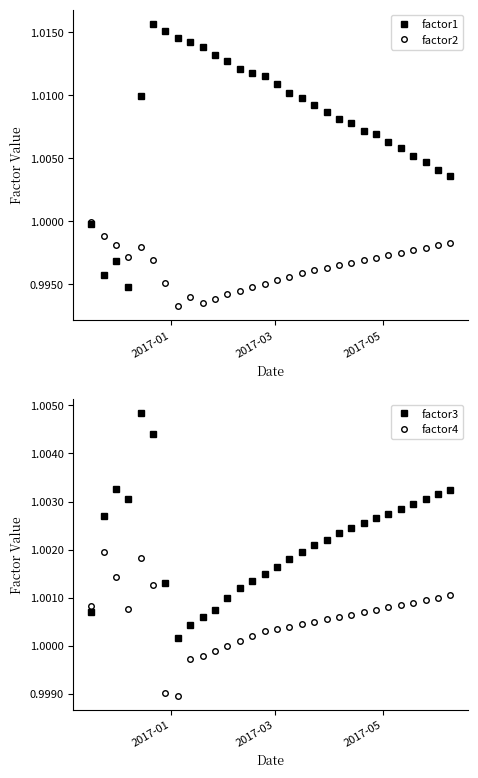

After their last crossing, which series has the higher values: factor4 or factor3?

factor3